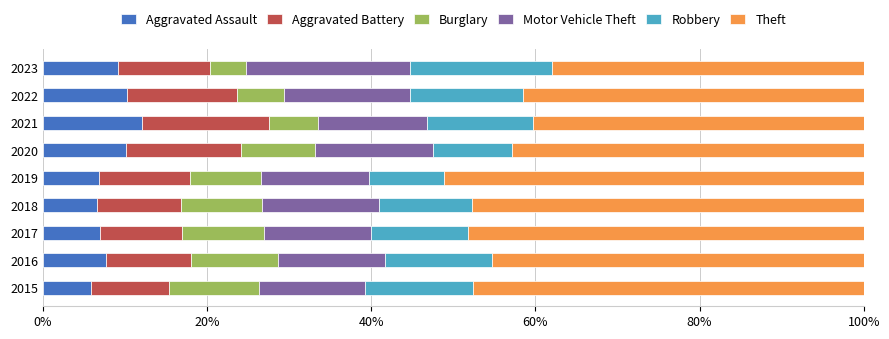

What are all the series names shown in the legend?

Aggravated Assault, Aggravated Battery, Burglary, Motor Vehicle Theft, Robbery, Theft